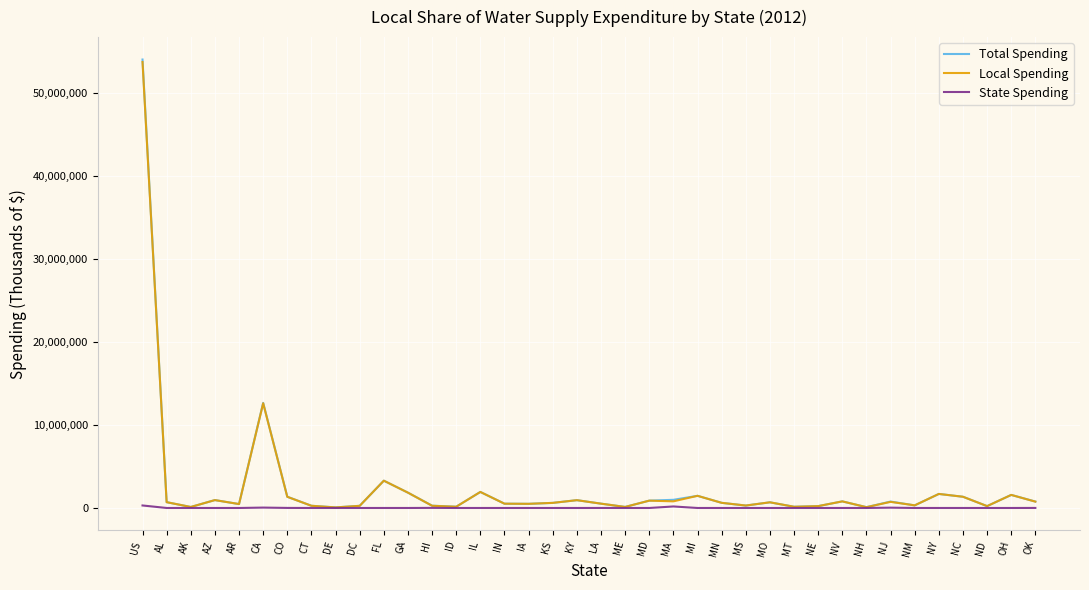

What are all the series names shown in the legend?

Total Spending, Local Spending, State Spending